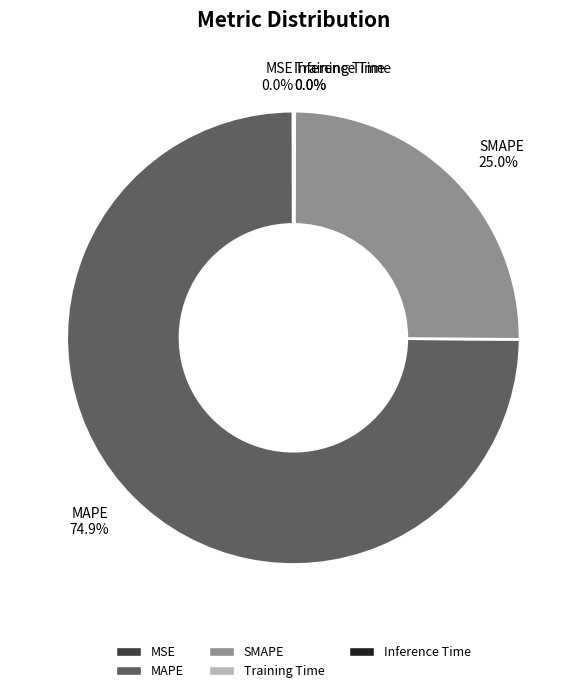

What is the largest slice in the pie chart?

MAPE